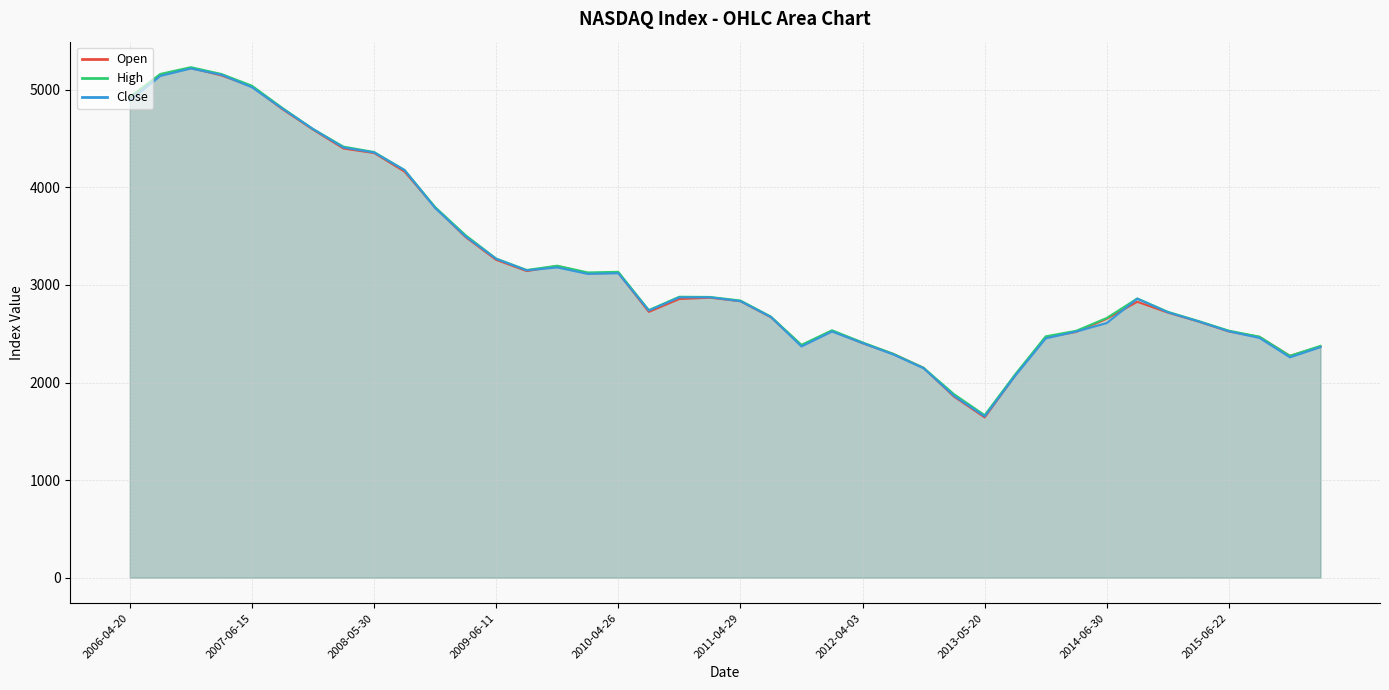

What is the difference between the highest and lowest values at 2009-09-22?

11.1